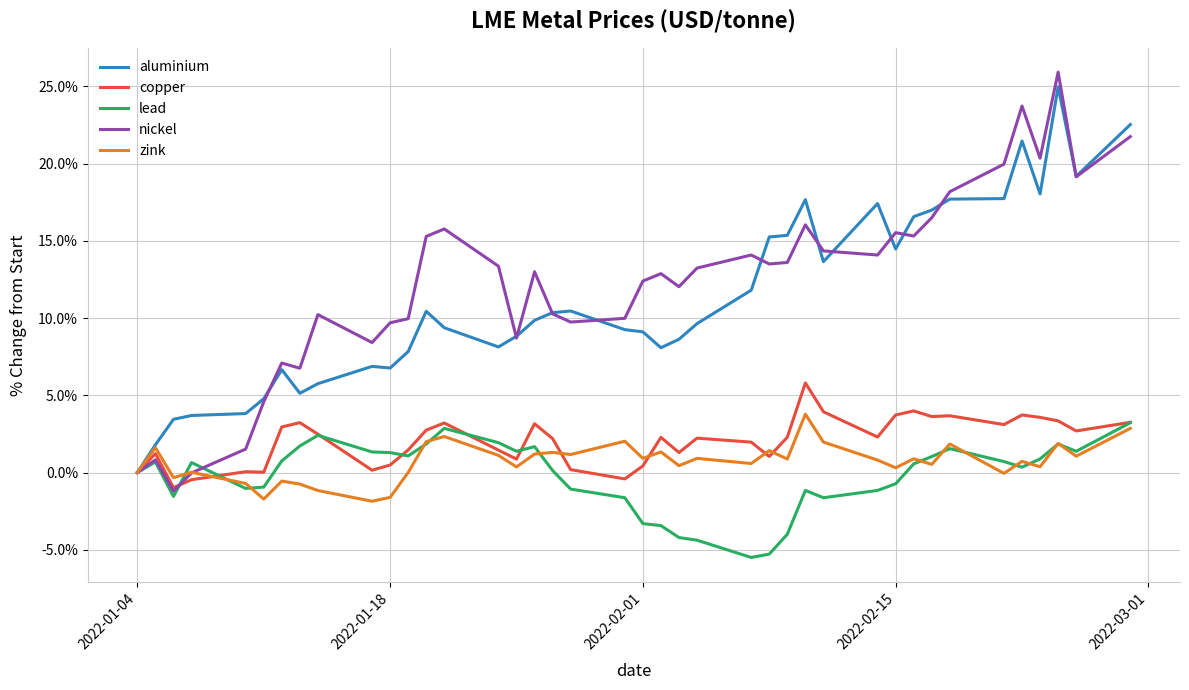

Which series has the largest range (max minus min)?

nickel